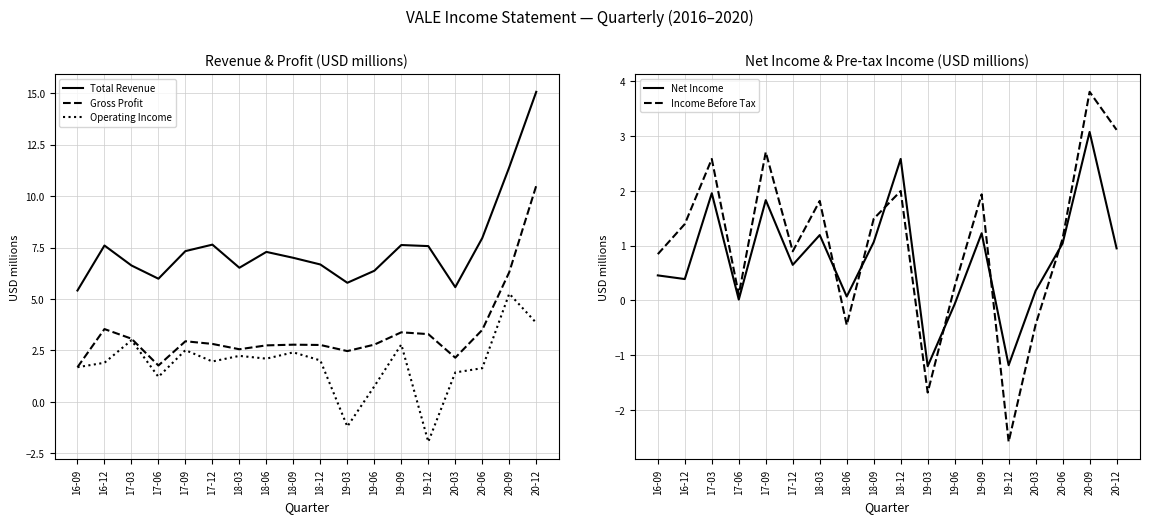

True or false: Gross Profit has a value of 2.7 at 18-06.

True